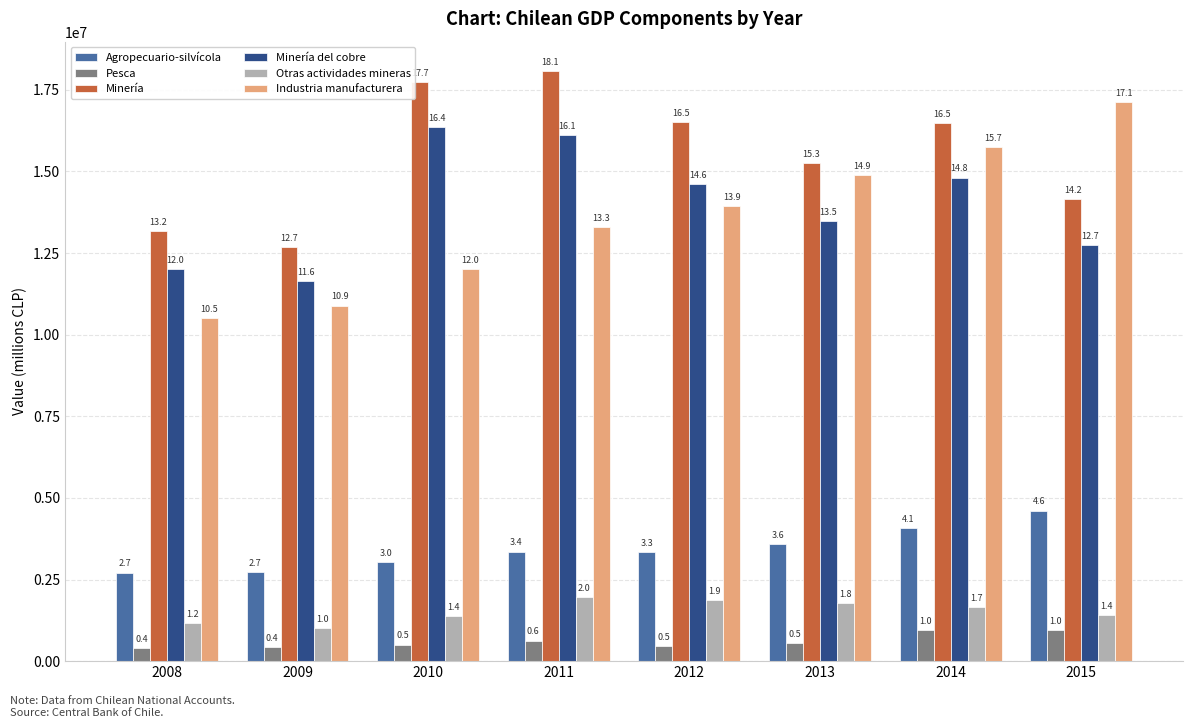

Between 2008 and 2011, which series saw the biggest shift?

Minería